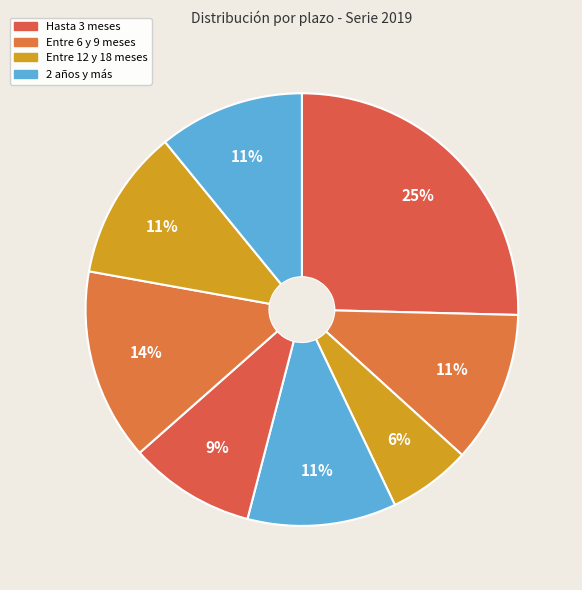

Count the number of slices in the pie.

8